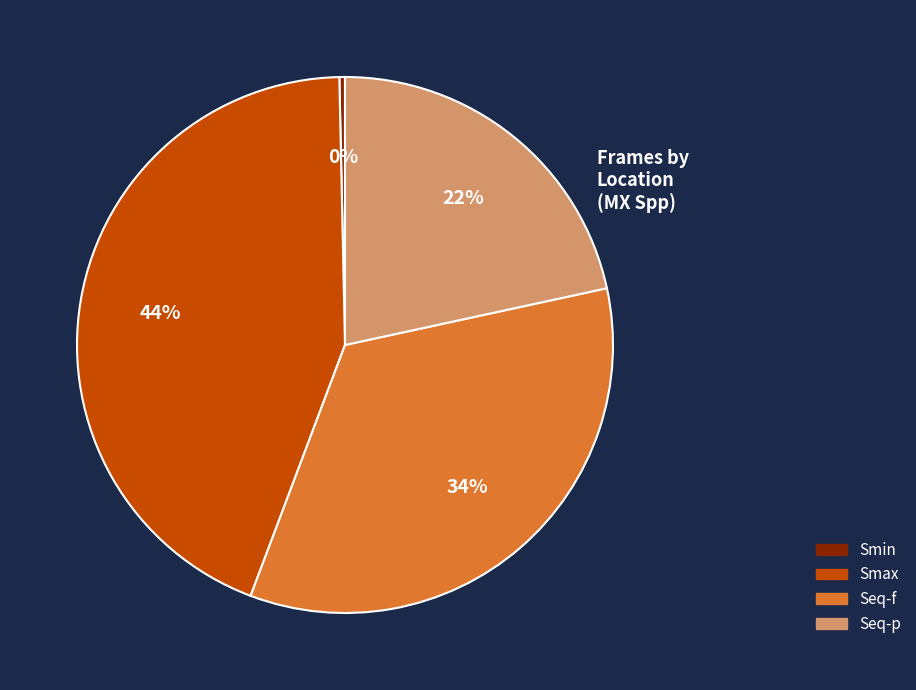

The Seq-f slice represents 34% of the pie. True or false?

True